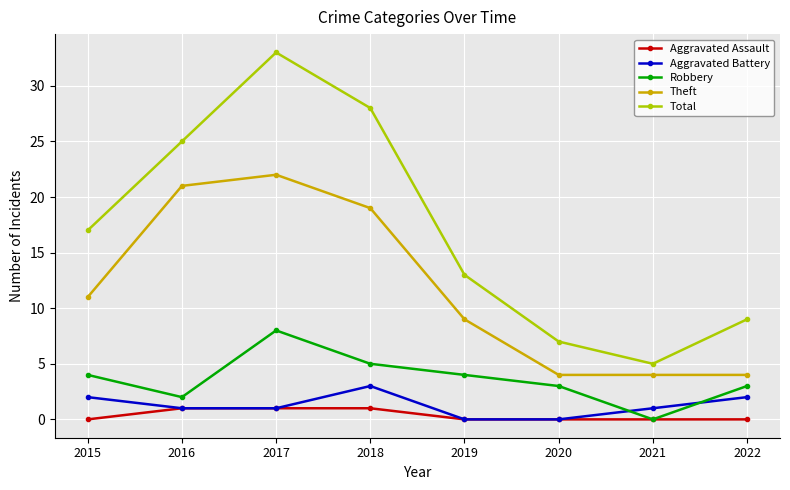

True or false: Robbery has more than 0 interior local peaks.

True